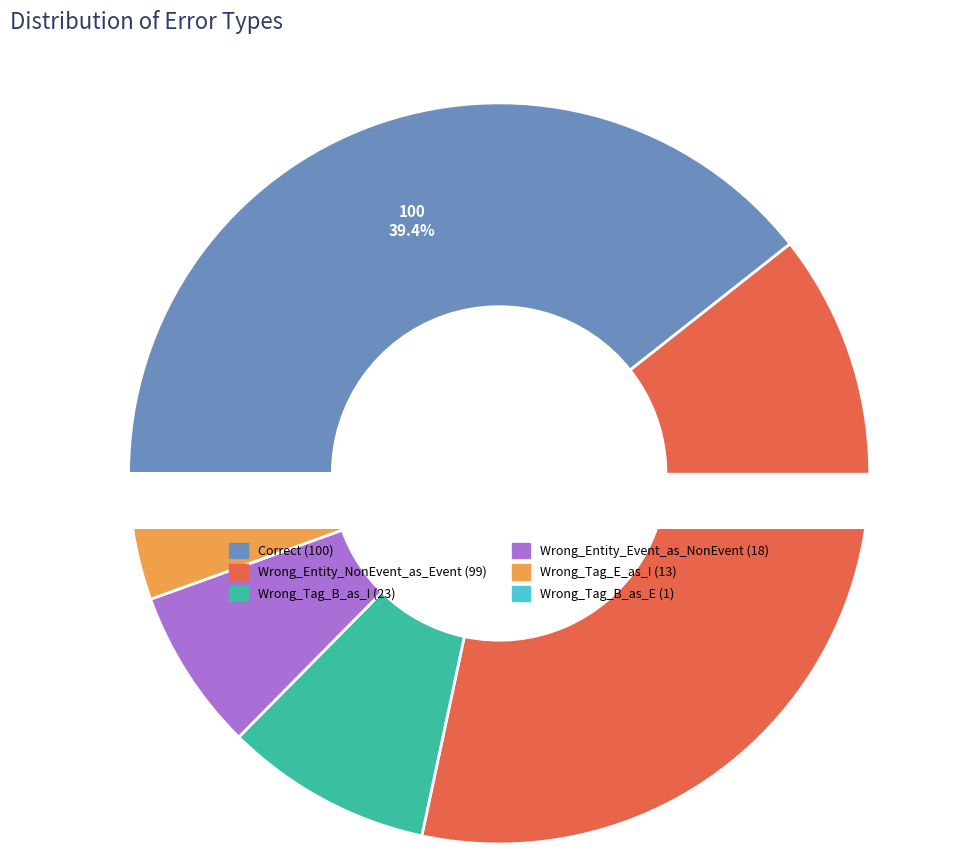

To the nearest percent, what is the average slice percentage?

17%